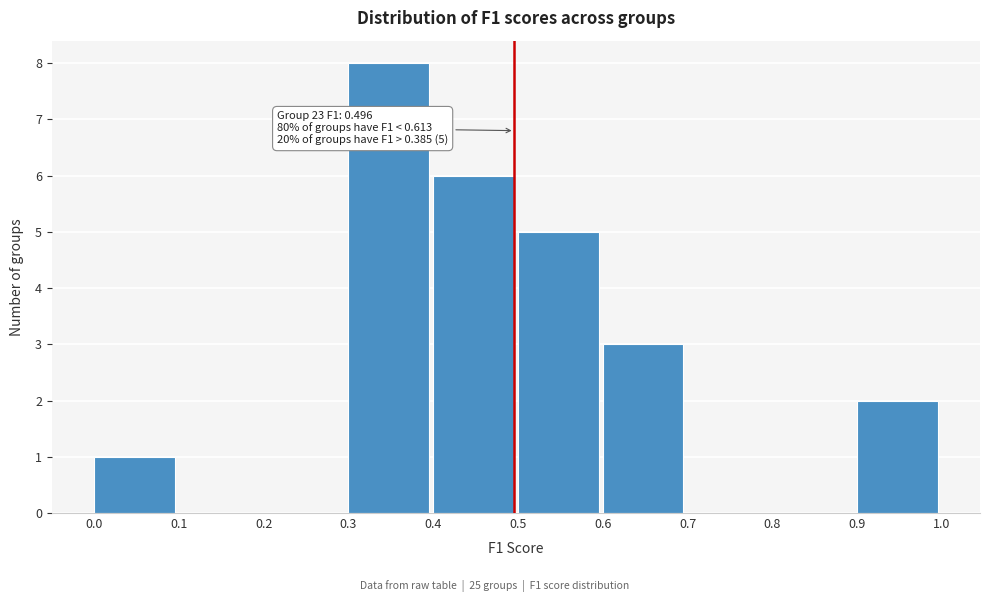

Which range on the x-axis has the tallest bar?

0.3 to 0.4